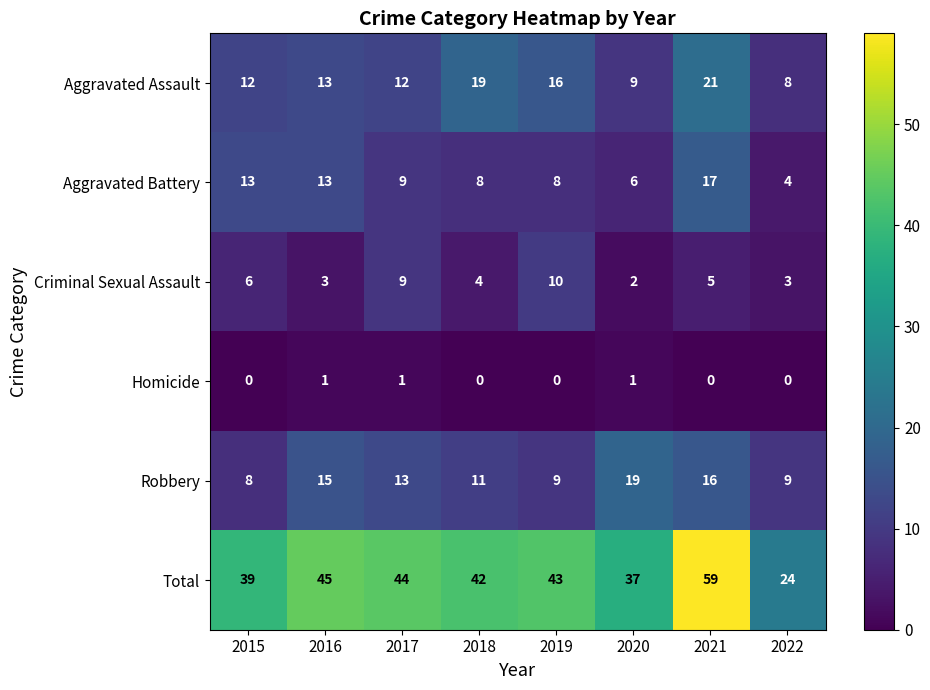

How many data points in Aggravated Assault are less than 13?

4